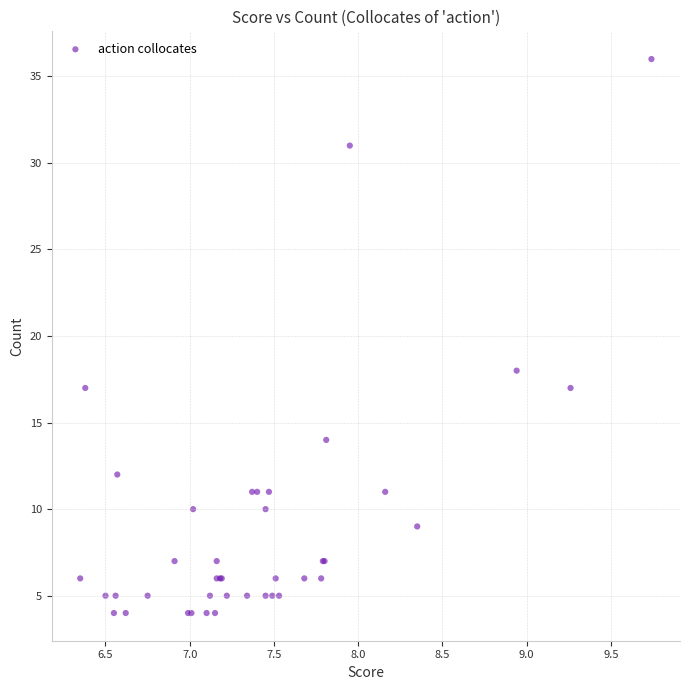

What Y value in the scatter plot is closest to 20?

18